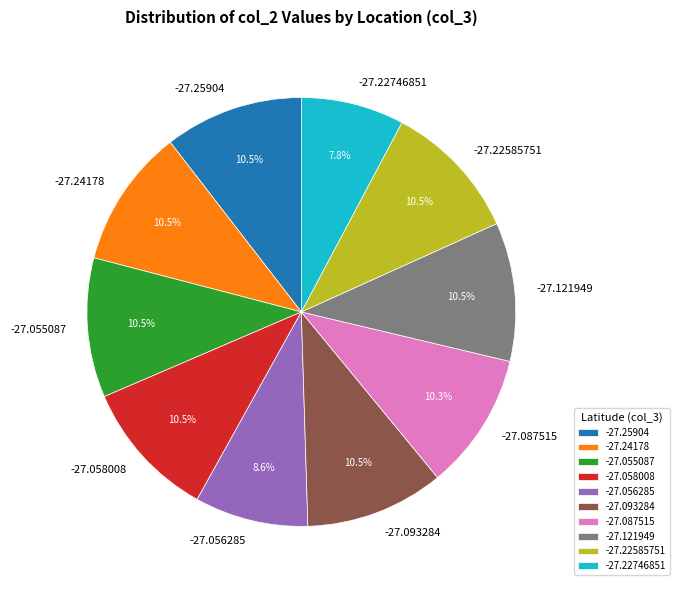

The -27.22746851 slice represents 8% of the pie. True or false?

True